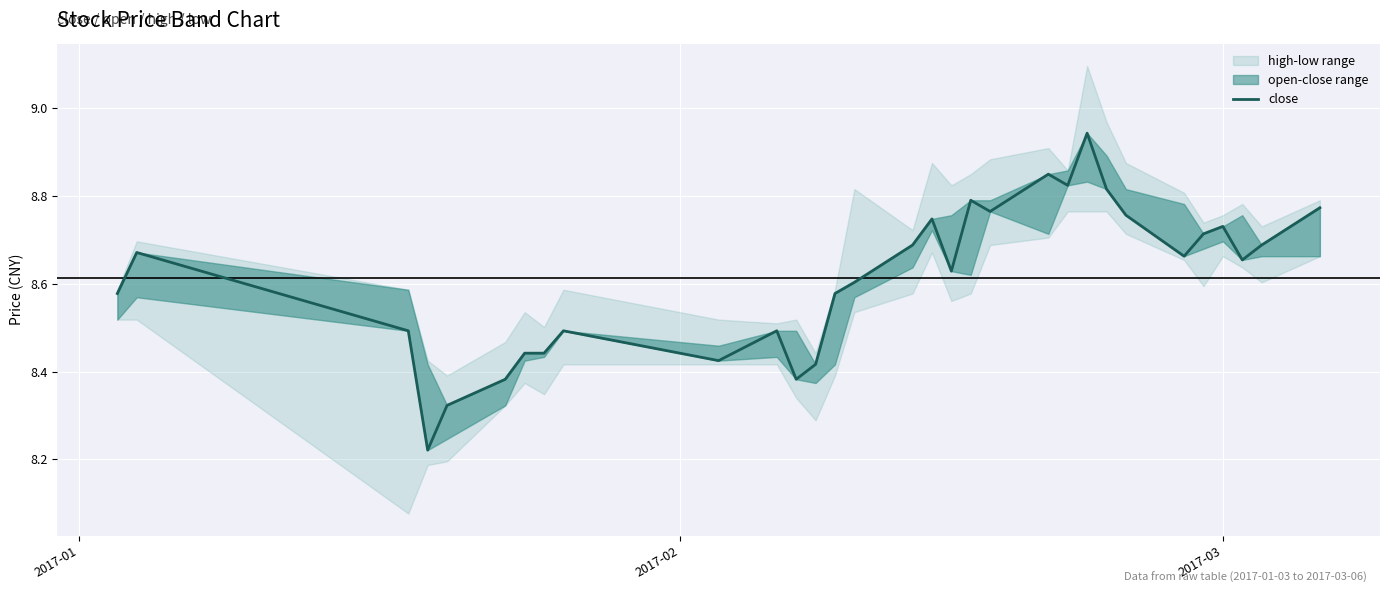

How many points are higher than both their immediate neighbors (excluding endpoints)?

8